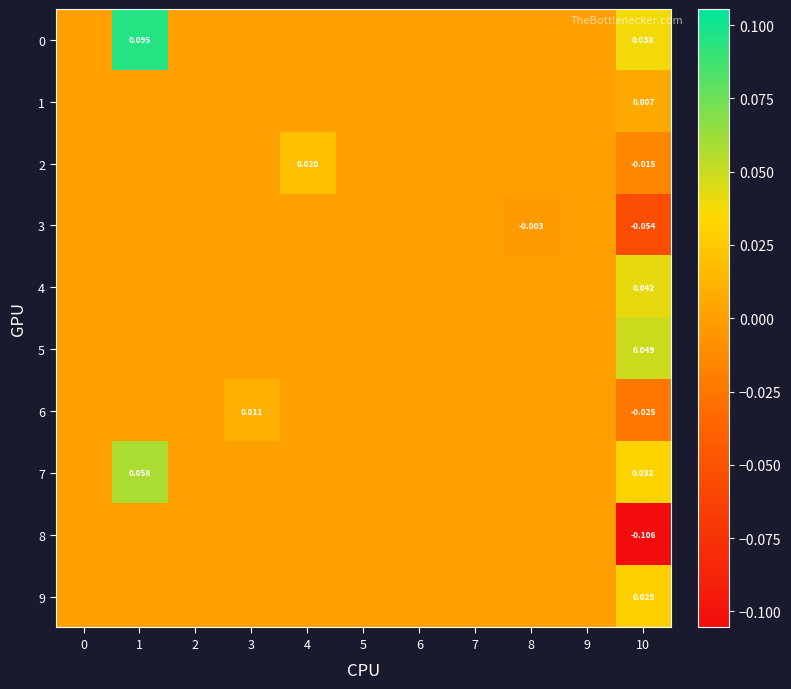

Rank the categories by 0 value from lowest to highest.

0, 2, 3, 4, 5, 6, 7, 8, 9, 10, 1